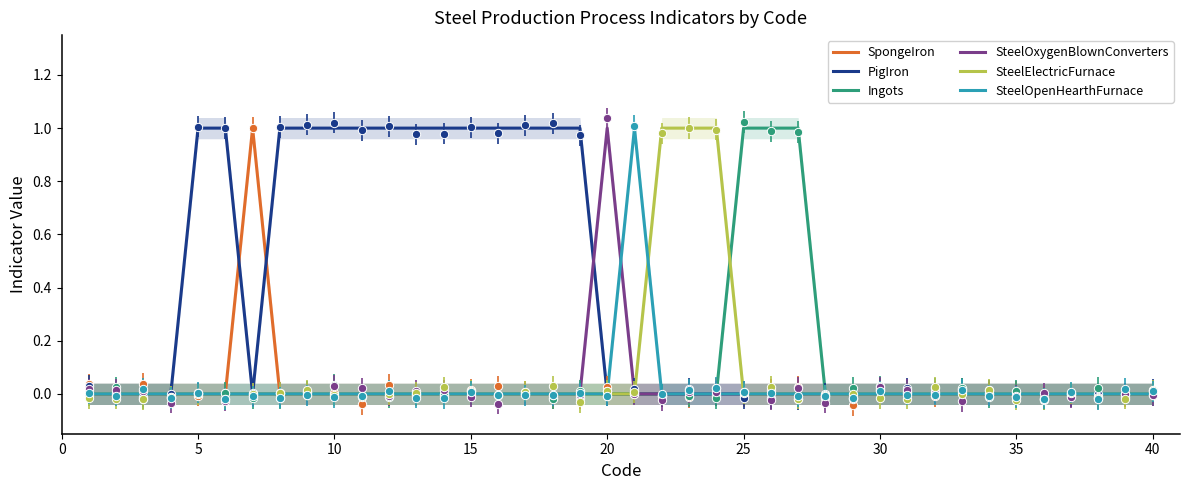

Reading left to right, what are all the values shown in this chart?

SpongeIron: 0	0	0	0	0	0	1	0	0	0	0	0	0	0	0	0	0	0	0	0	0	0	0	0	0	0	0	0	0	0	0	0	0	0	0	0	0	0	0	0
PigIron: 0	0	0	0	1	1	0	1	1	1	1	1	1	1	1	1	1	1	1	0	0	0	0	0	0	0	0	0	0	0	0	0	0	0	0	0	0	0	0	0
Ingots: 0	0	0	0	0	0	0	0	0	0	0	0	0	0	0	0	0	0	0	0	0	0	0	0	1	1	1	0	0	0	0	0	0	0	0	0	0	0	0	0
SteelOxygenBlownConverters: 0	0	0	0	0	0	0	0	0	0	0	0	0	0	0	0	0	0	0	1	0	0	0	0	0	0	0	0	0	0	0	0	0	0	0	0	0	0	0	0
SteelElectricFurnace: 0	0	0	0	0	0	0	0	0	0	0	0	0	0	0	0	0	0	0	0	0	1	1	1	0	0	0	0	0	0	0	0	0	0	0	0	0	0	0	0
SteelOpenHearthFurnace: 0	0	0	0	0	0	0	0	0	0	0	0	0	0	0	0	0	0	0	0	1	0	0	0	0	0	0	0	0	0	0	0	0	0	0	0	0	0	0	0